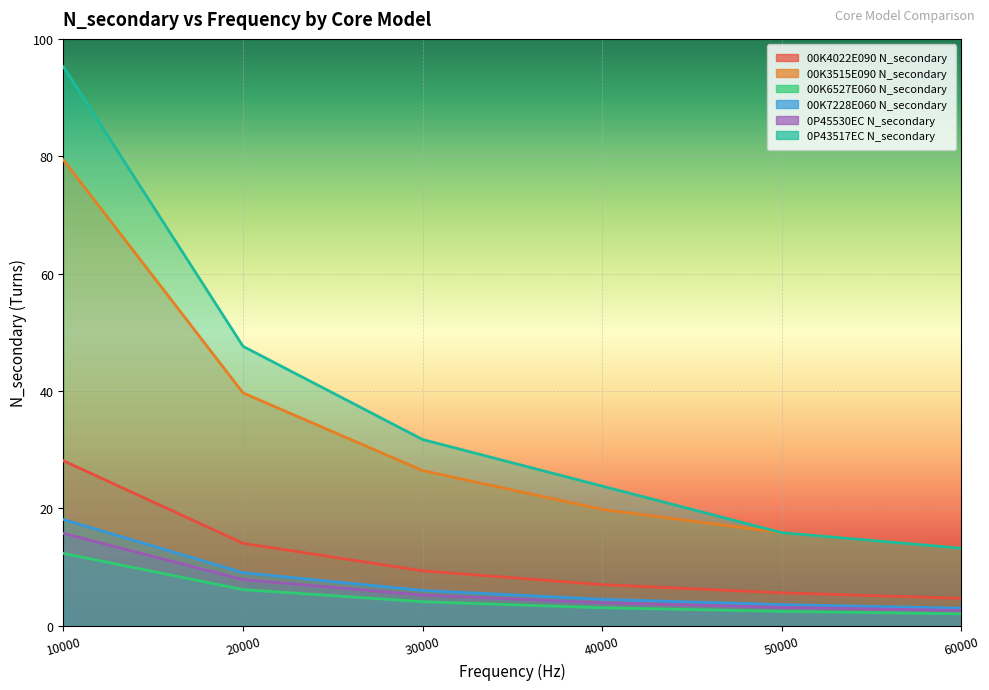

What is the lowest value of the 0P43517EC N_secondary series?

13.2